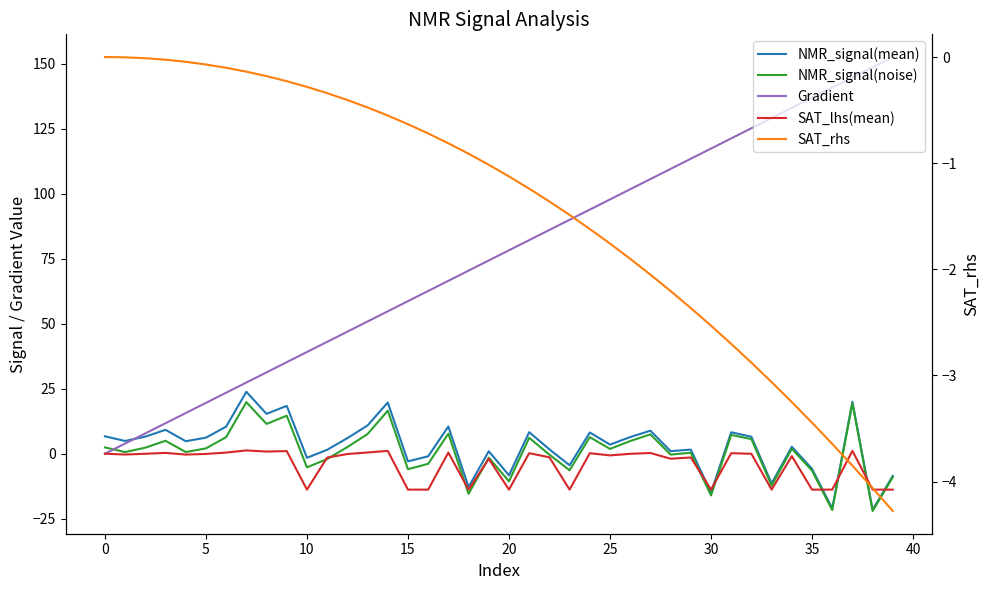

The value of SAT_lhs(mean) at 34 is -1.3. True or false?

False